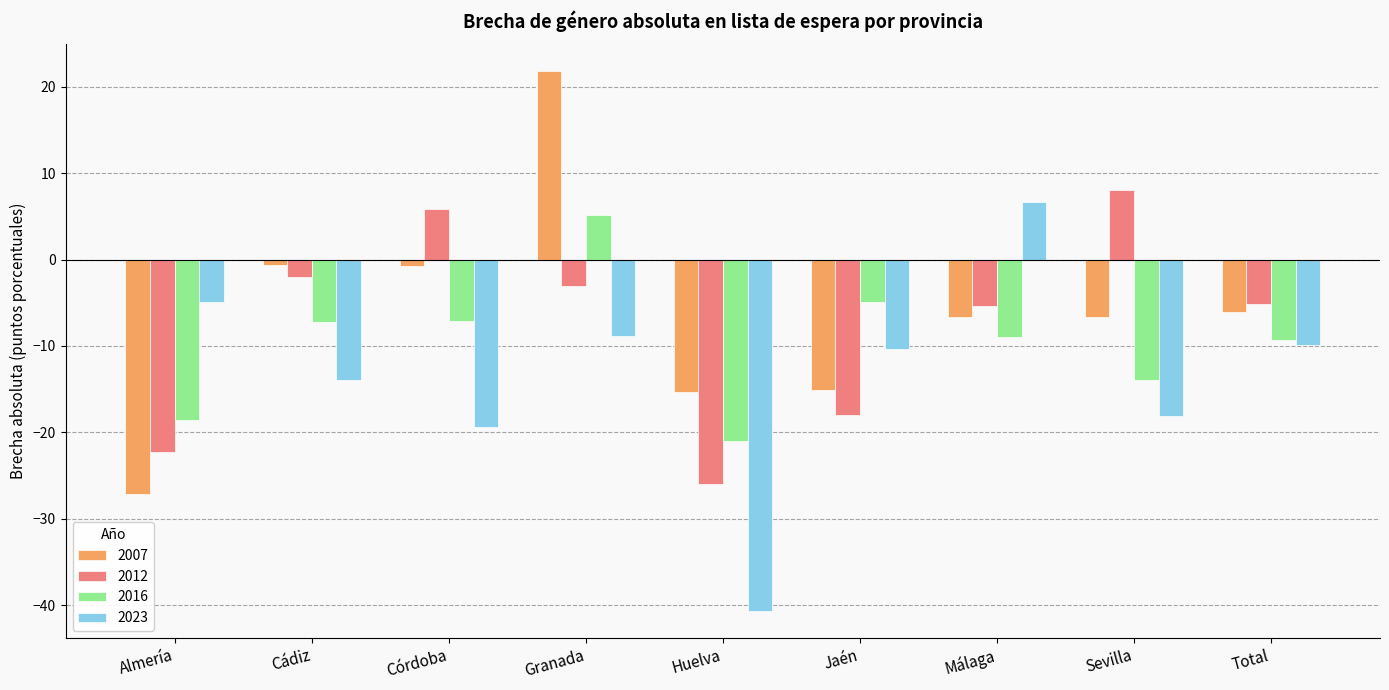

What is the sum of all 2016 values?

-85.9